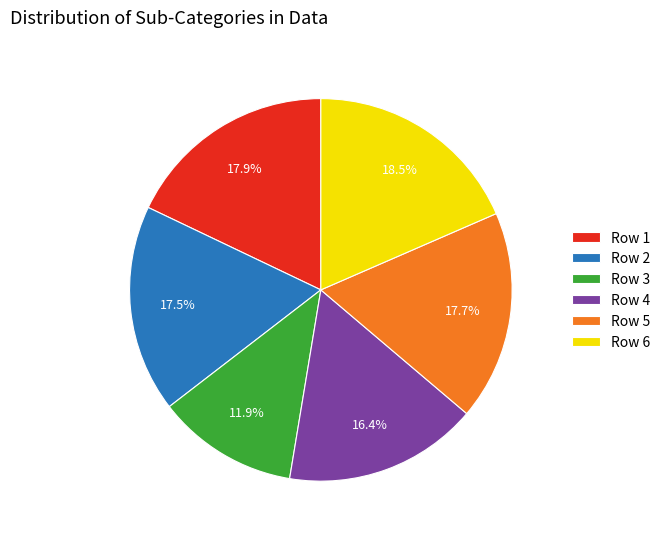

True or false: Row 1 accounts for 18% of the total.

True